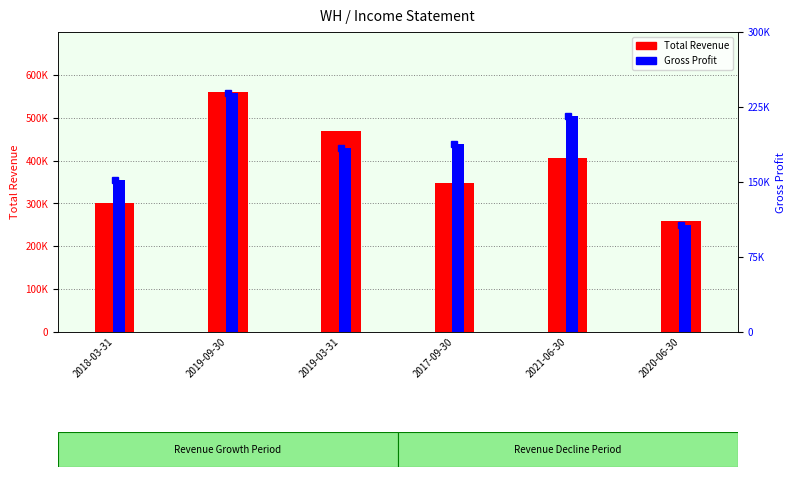

At which category is the sum across all series the highest?

2019-09-30